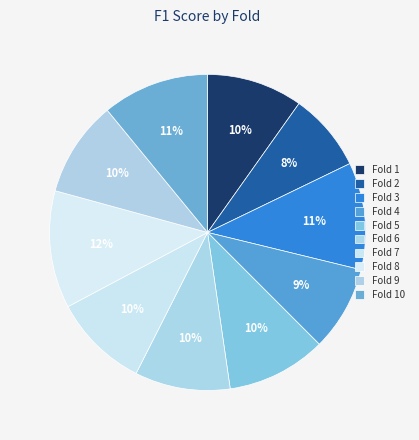

What percentage do Fold 4 and Fold 9 together represent?

18.5%